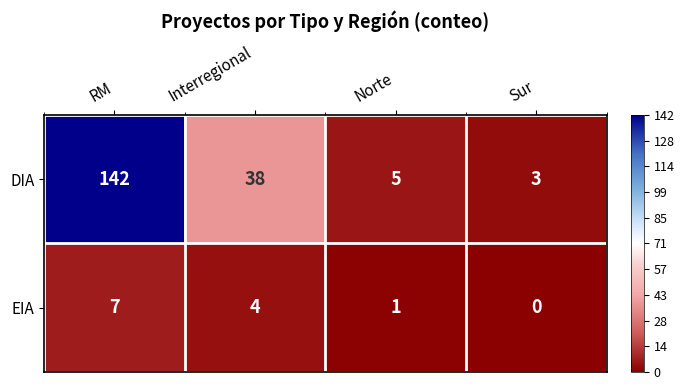

Reading left to right, transcribe all the data shown in this chart.

DIA: RM=142	Interregional=38	Norte=5	Sur=3
EIA: RM=7	Interregional=4	Norte=1	Sur=0